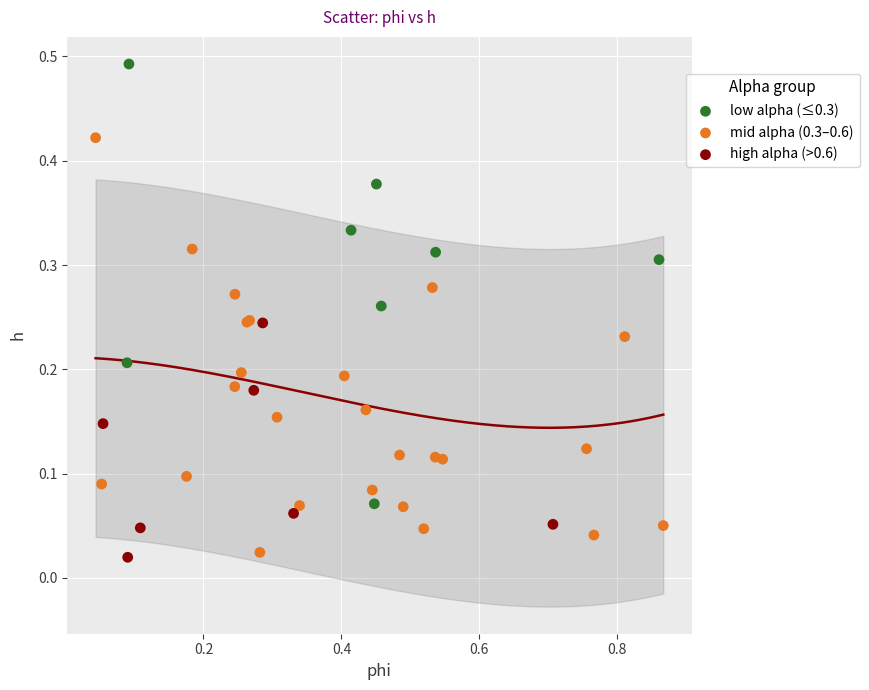

Which series contains the highest Y value?

low alpha (≤0.3)